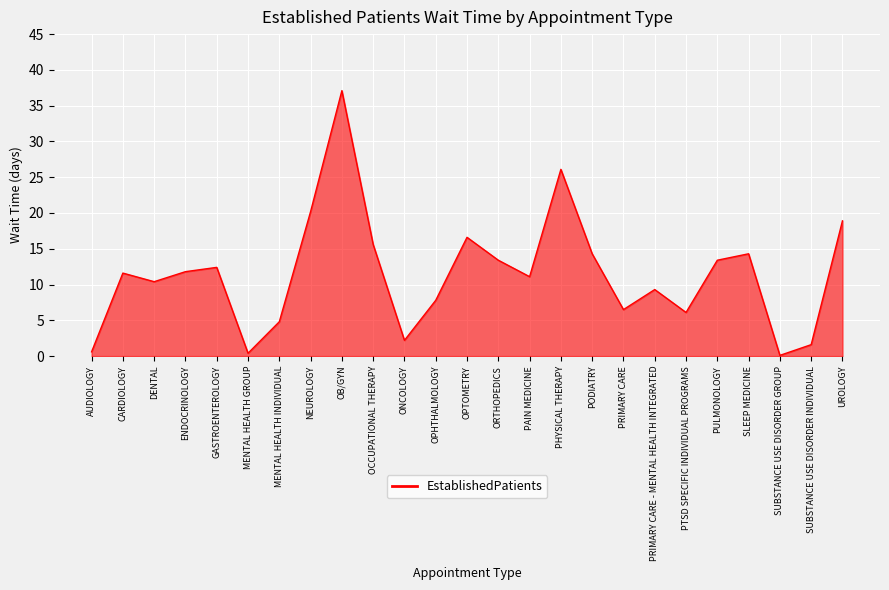

Reading left to right, what are all the values shown in this chart?

0.6	11.6	10.4	11.8	12.4	0.4	4.8	20.2	37.1	15.6	2.2	7.8	16.6	13.4	11.1	26.1	14.3	6.5	9.3	6.1	13.4	14.3	0.1	1.6	18.9